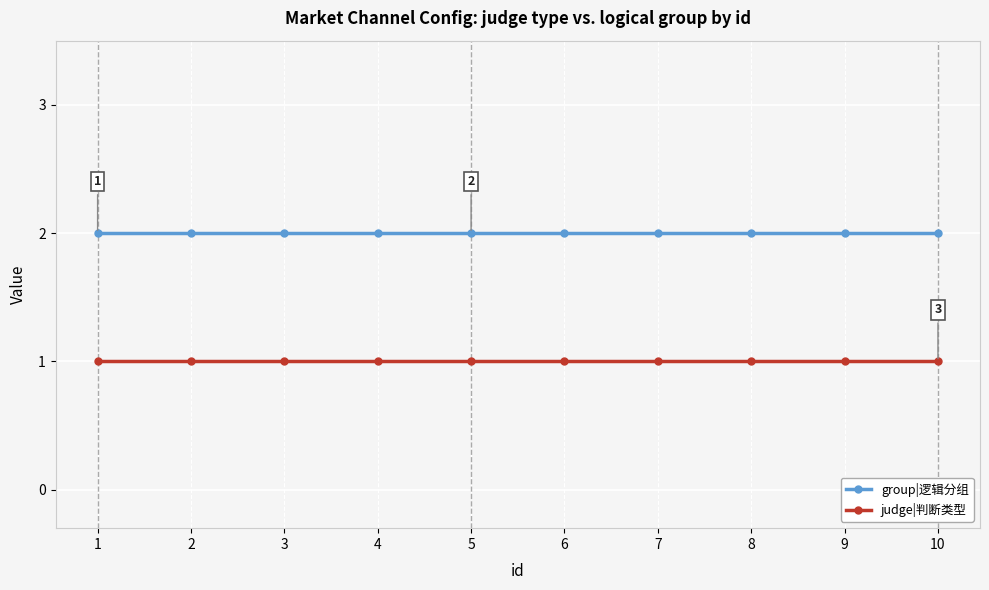

How many distinct data groups are displayed?

2